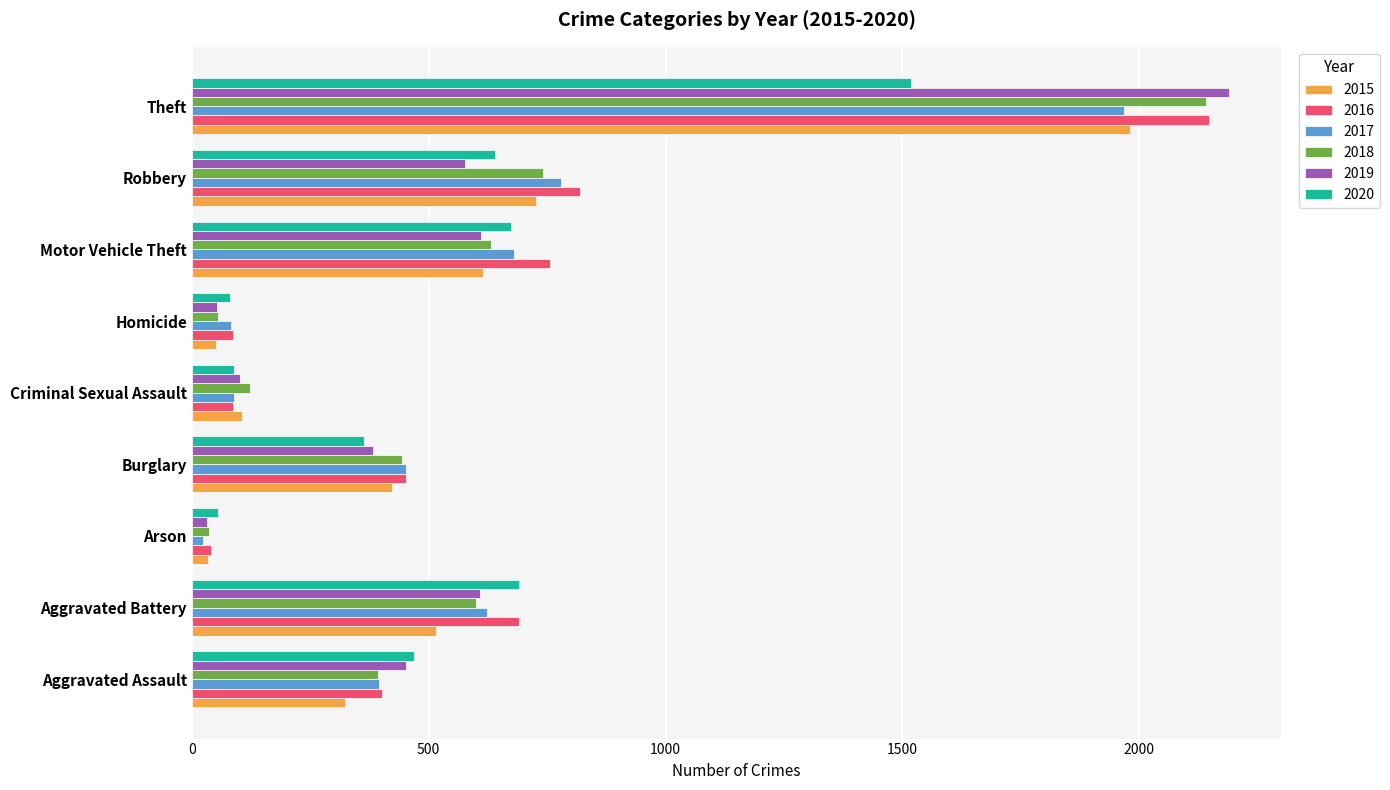

What is the difference between the highest and lowest values at Burglary?

90